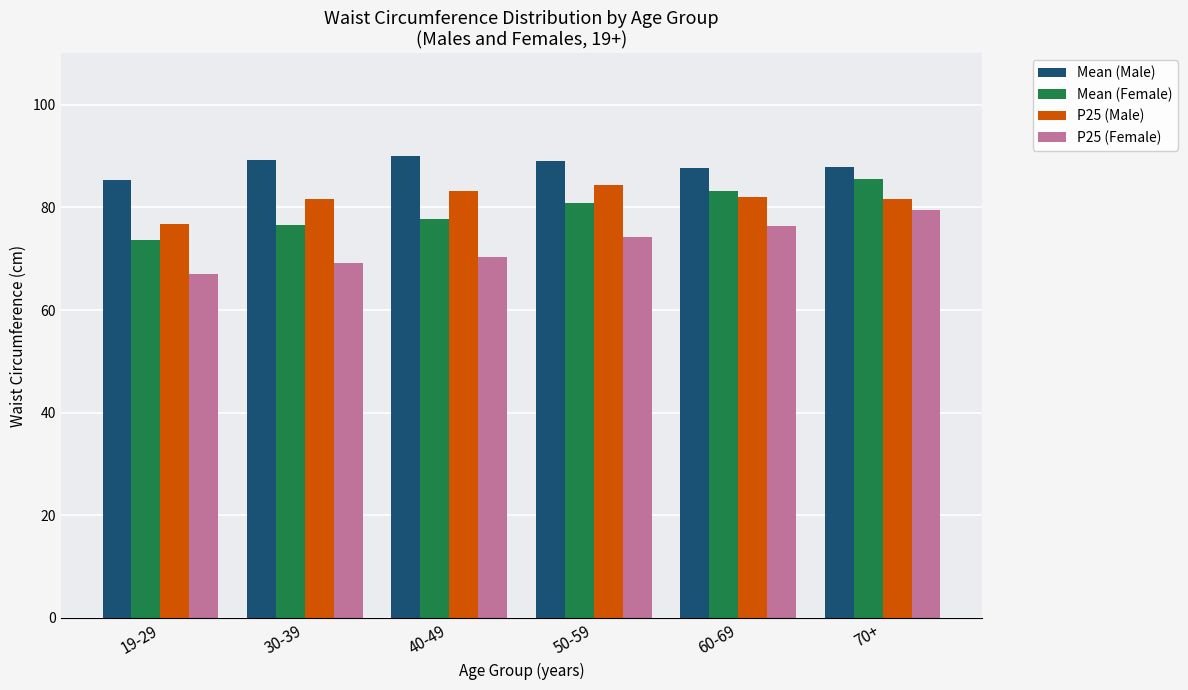

The value of Mean (Male) at 40-49 is 90.0. True or false?

True